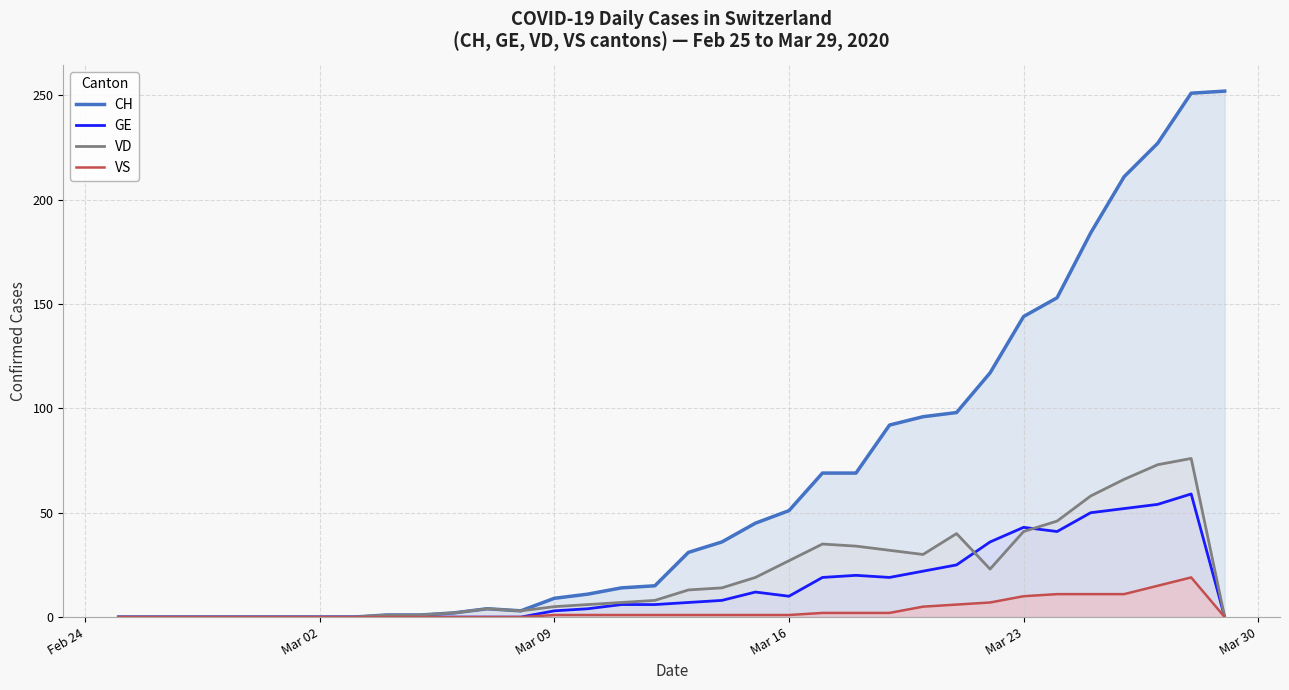

What is the maximum value for GE?

59